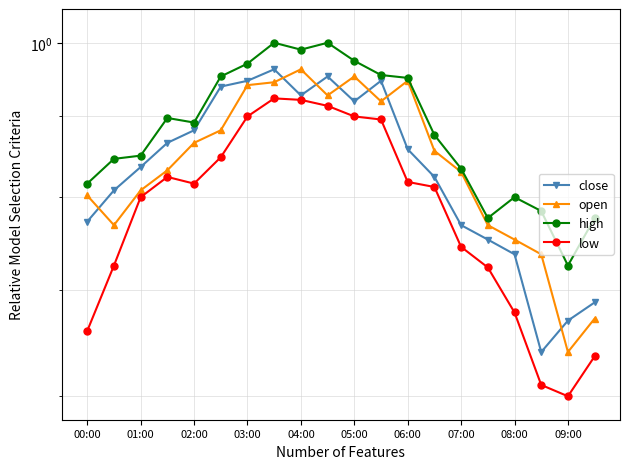

True or false: close and low intersect in this chart.

False